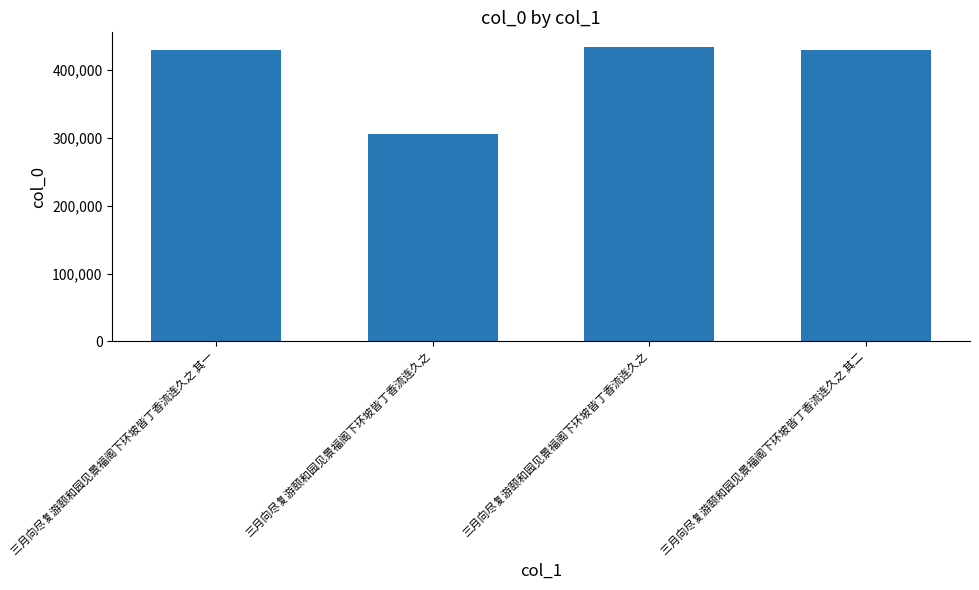

How many data points are less than 429594?

2